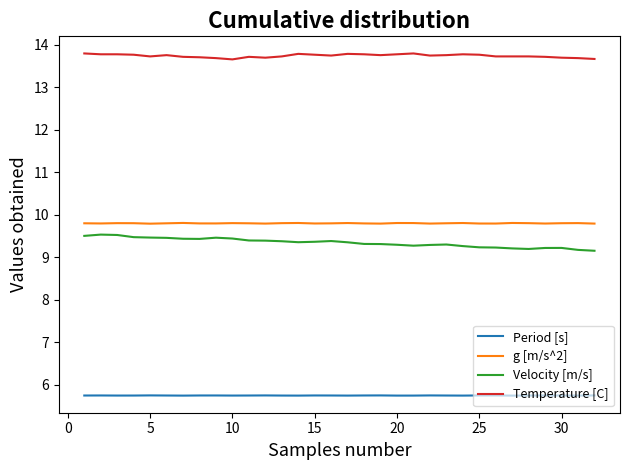

Which series has the largest total across all categories?

Temperature [C]